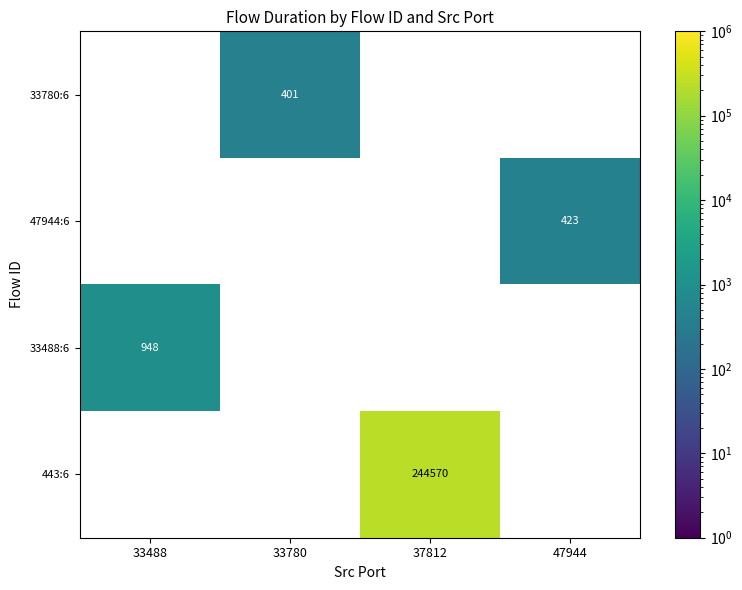

Is it true that 33780:6 equals 132 at 33780?

False